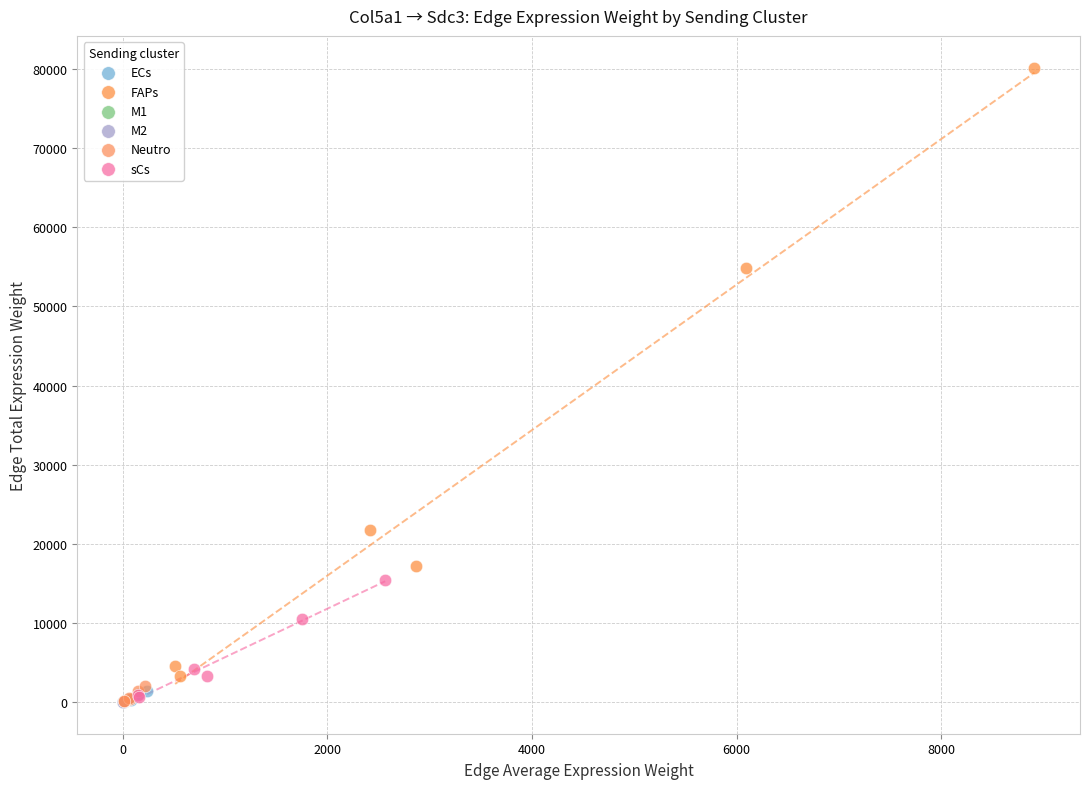

What are all the series names shown in the legend?

ECs, FAPs, M1, M2, Neutro, sCs